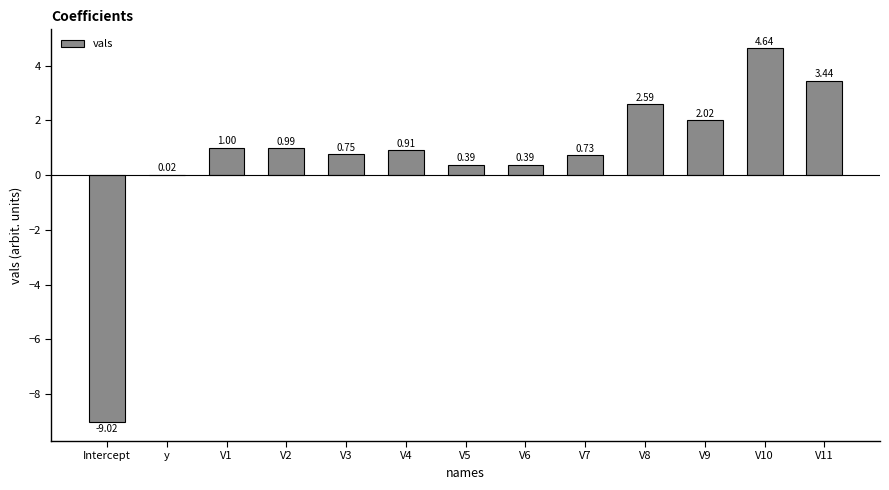

Which has a higher value, V3 or V4?

V4